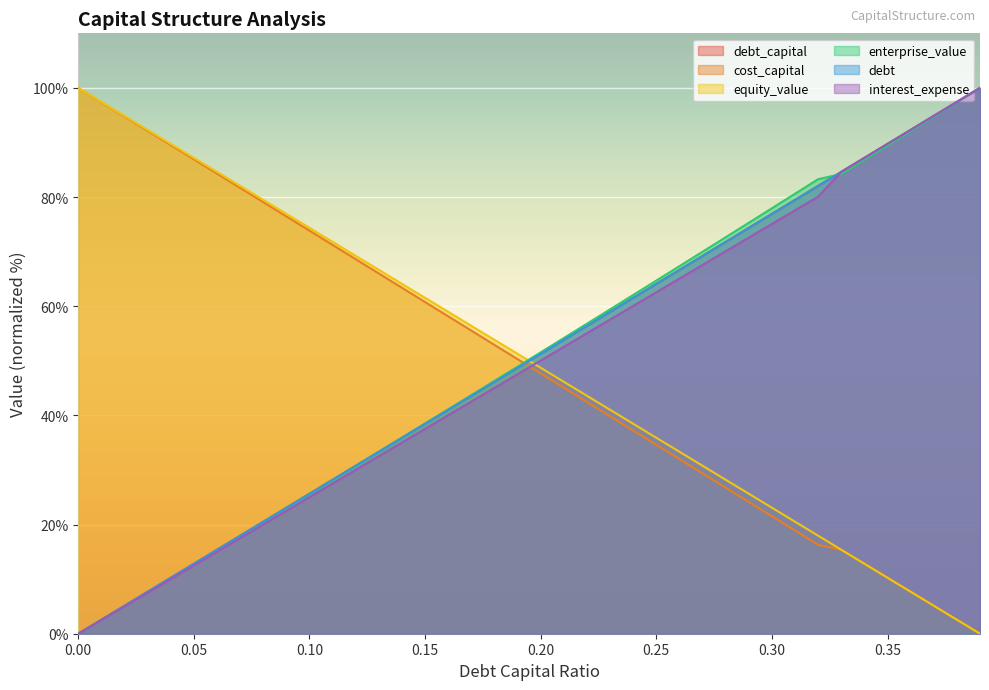

What is the difference between the second highest and second lowest values in the equity_value series?

94.9